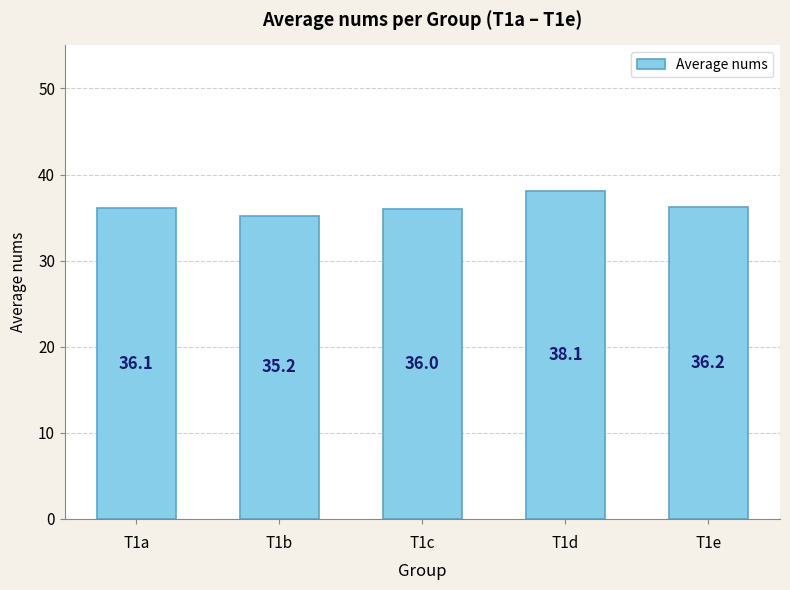

Which label corresponds to the largest value in the chart?

T1d